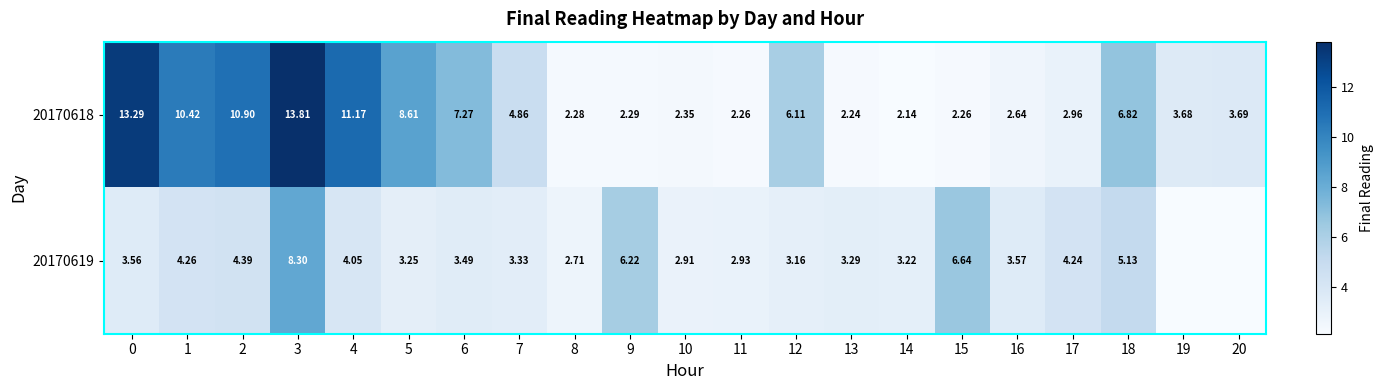

How many values in the 20170618 series exceed 3?

12